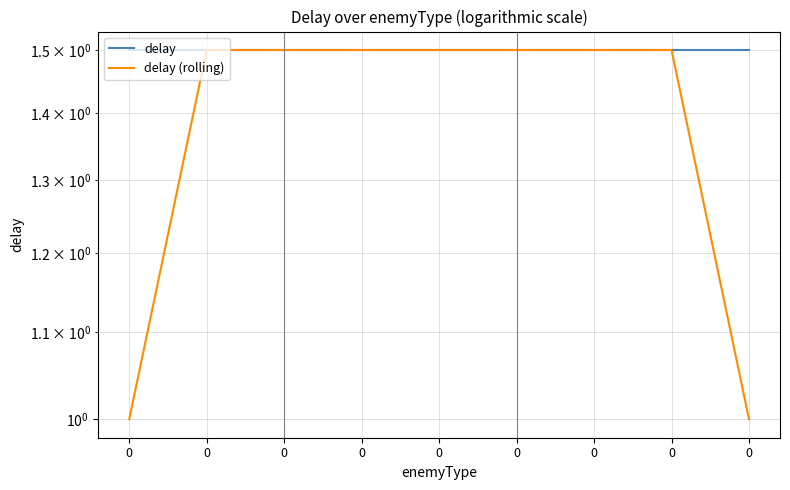

What are all the series names shown in the legend?

delay, delay (rolling)